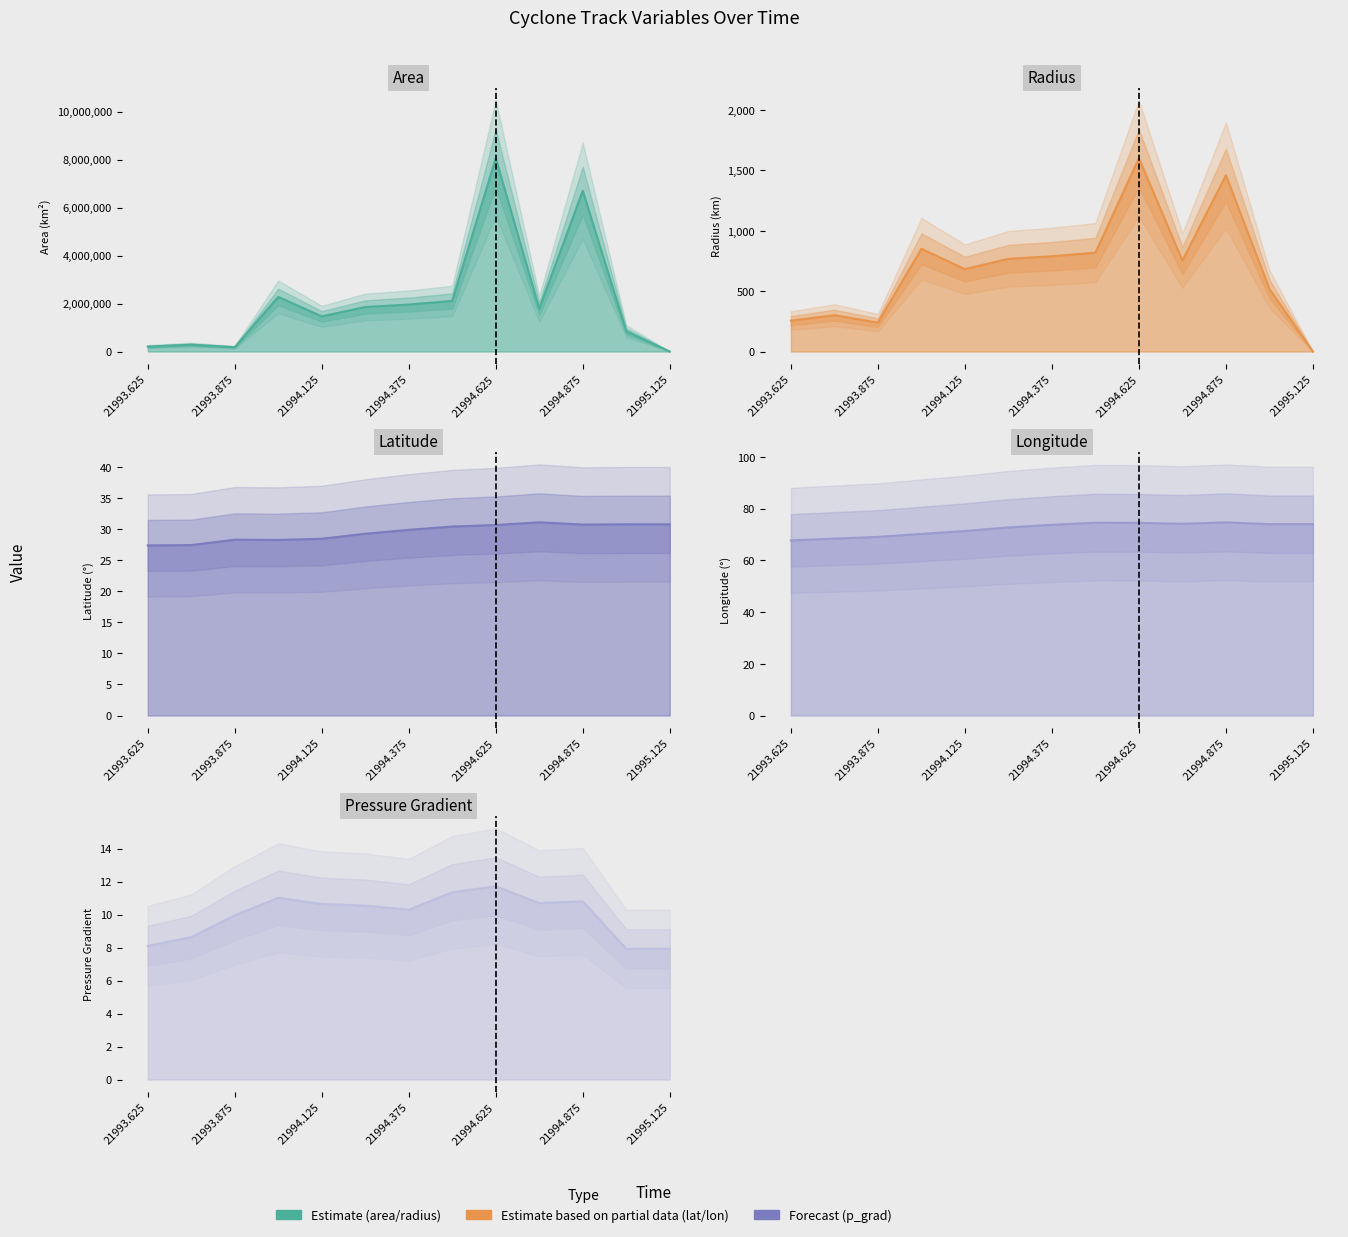

At 9, list the series in order from largest to smallest.

Area line, Radius line, Longitude line, Latitude line, Pressure Gradient line